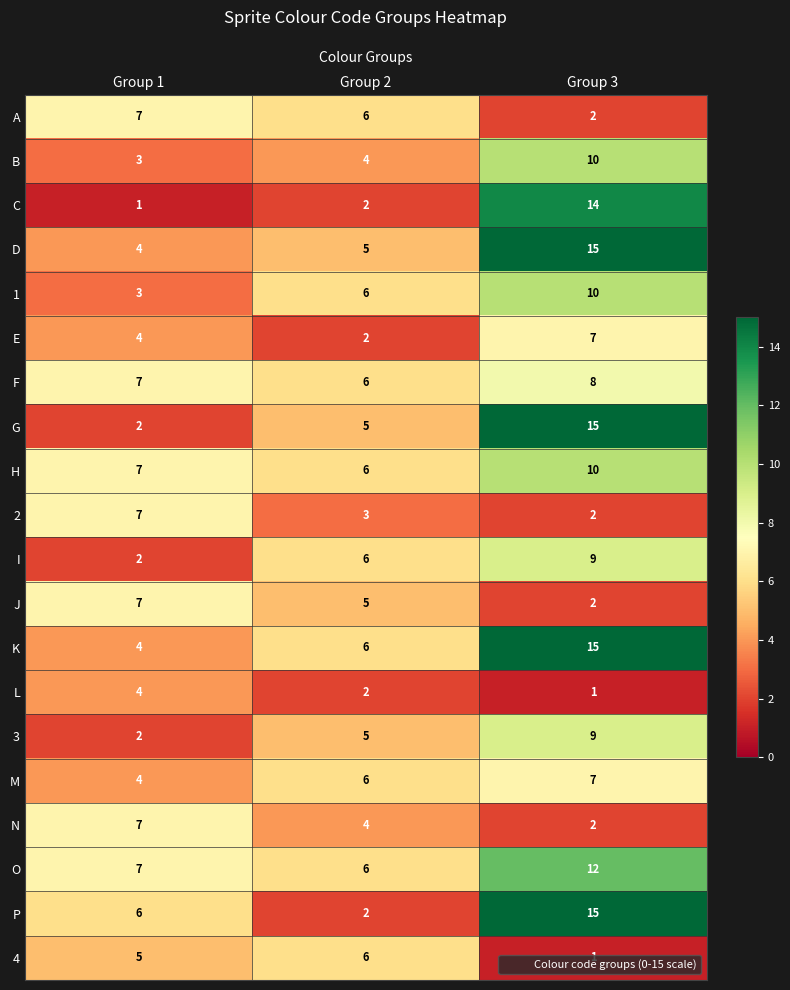

What is the difference between the J values at Group 3 and Group 2?

3